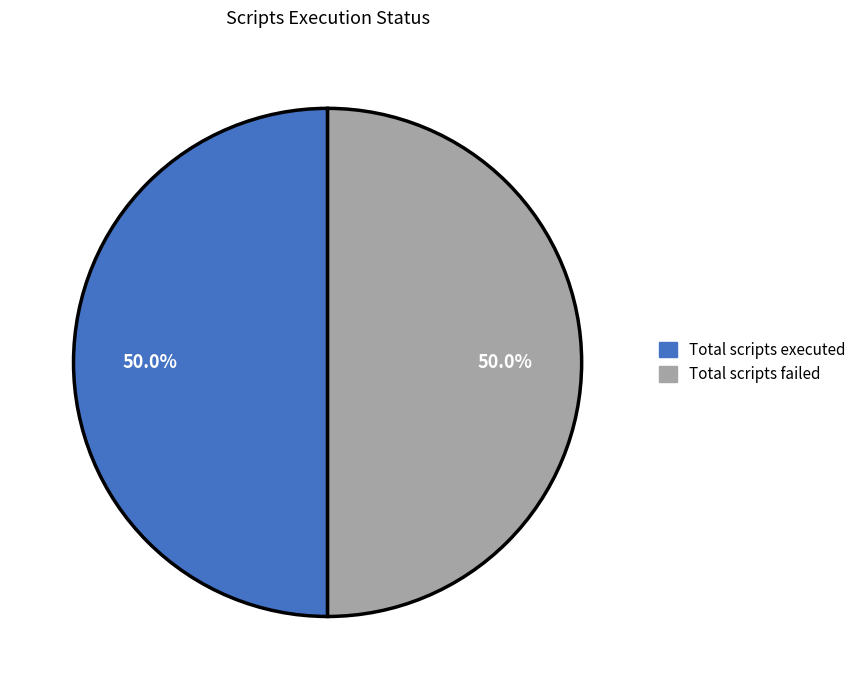

What percentage do Total scripts failed and Total scripts executed together represent?

100.0%